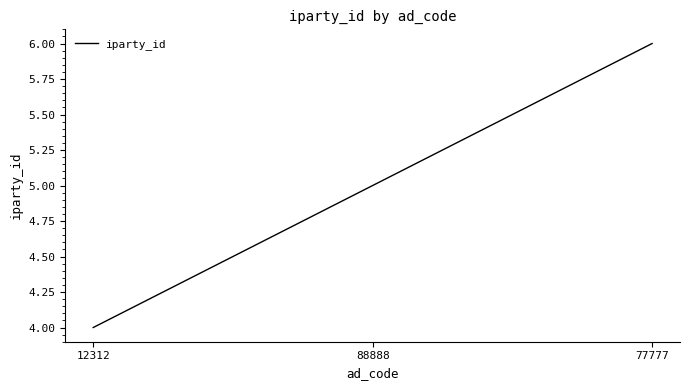

What is the difference between the values at 88888 and 77777?

1